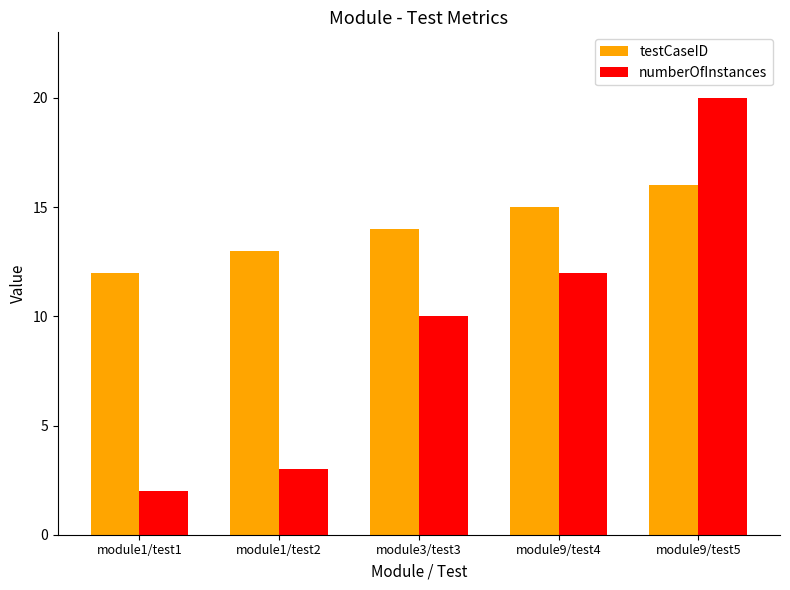

What is the difference between the maximum and minimum values in the testCaseID series?

4